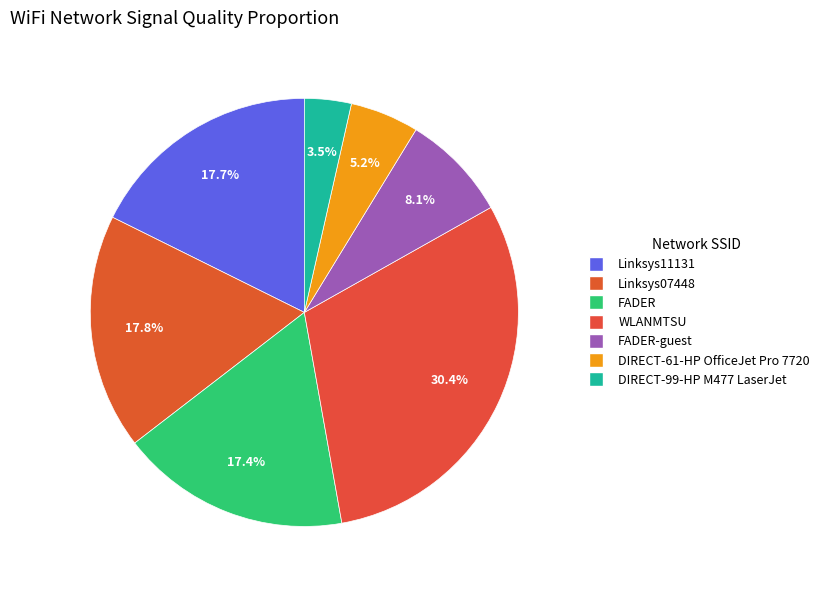

What percentage is NOT represented by DIRECT-61-HP OfficeJet Pro 7720?

94.8%